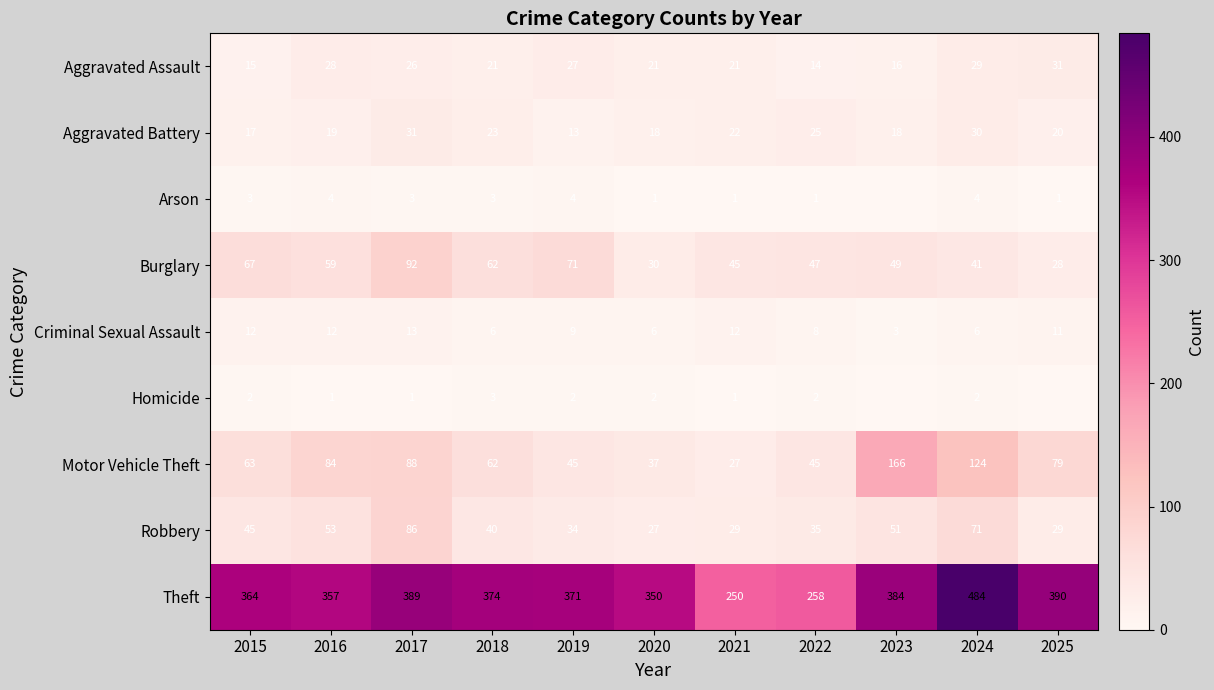

Rank the series at 2022 from highest to lowest value.

Theft, Burglary, Motor Vehicle Theft, Robbery, Aggravated Battery, Aggravated Assault, Criminal Sexual Assault, Homicide, Arson